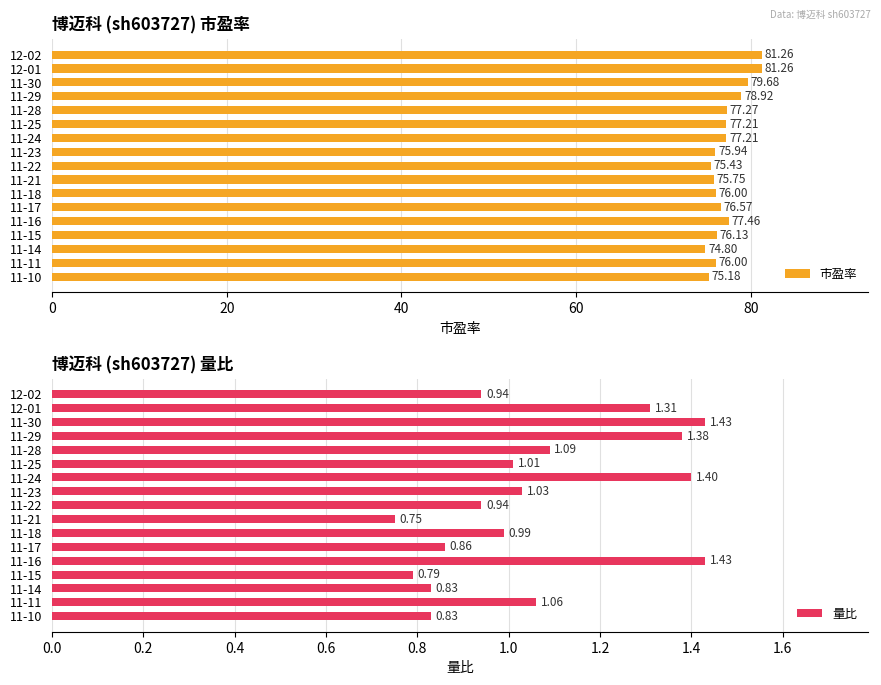

What is the smallest value displayed?

0.8